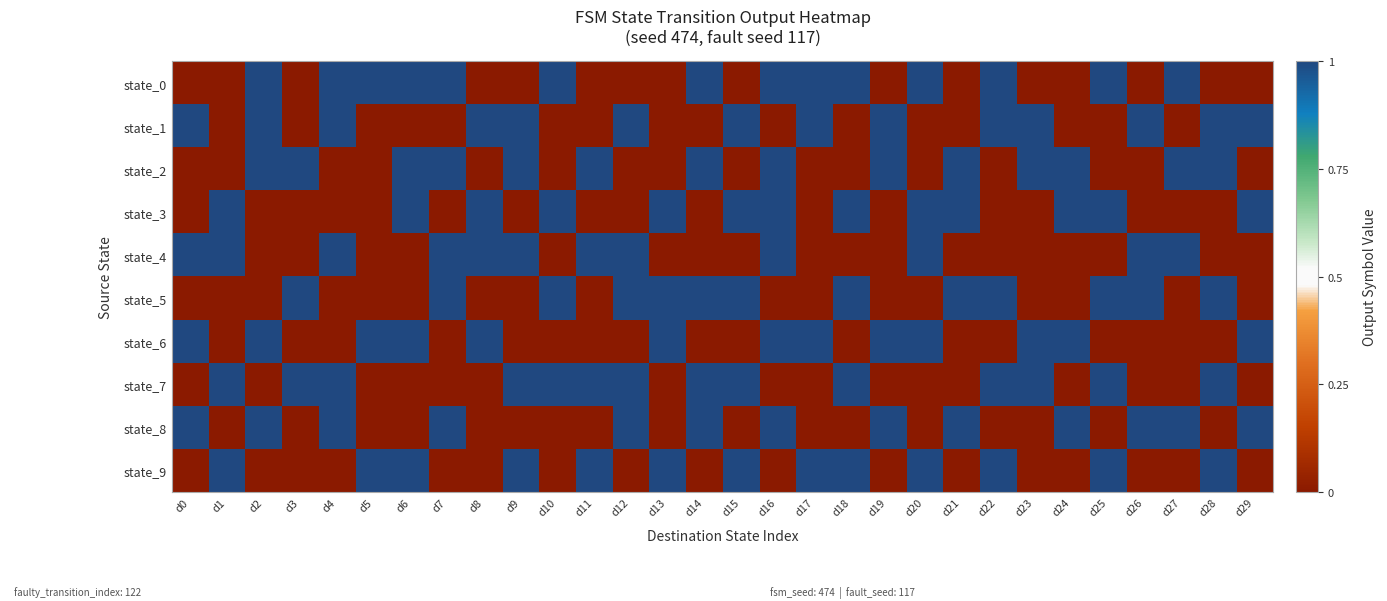

Reading left to right, extract all data points from this chart.

state_0: d0=0	d1=0	d2=1	d3=0	d4=1	d5=1	d6=1	d7=1	d8=0	d9=0	d10=1	d11=0	d12=0	d13=0	d14=1	d15=0	d16=1	d17=1	d18=1	d19=0	d20=1	d21=0	d22=1	d23=0	d24=0	d25=1	d26=0	d27=1	d28=0	d29=0
state_1: d0=1	d1=0	d2=1	d3=0	d4=1	d5=0	d6=0	d7=0	d8=1	d9=1	d10=0	d11=0	d12=1	d13=0	d14=0	d15=1	d16=0	d17=1	d18=0	d19=1	d20=0	d21=0	d22=1	d23=1	d24=0	d25=0	d26=1	d27=0	d28=1	d29=1
state_2: d0=0	d1=0	d2=1	d3=1	d4=0	d5=0	d6=1	d7=1	d8=0	d9=1	d10=0	d11=1	d12=0	d13=0	d14=1	d15=0	d16=1	d17=0	d18=0	d19=1	d20=0	d21=1	d22=0	d23=1	d24=1	d25=0	d26=0	d27=1	d28=1	d29=0
state_3: d0=0	d1=1	d2=0	d3=0	d4=0	d5=0	d6=1	d7=0	d8=1	d9=0	d10=1	d11=0	d12=0	d13=1	d14=0	d15=1	d16=1	d17=0	d18=1	d19=0	d20=1	d21=1	d22=0	d23=0	d24=1	d25=1	d26=0	d27=0	d28=0	d29=1
state_4: d0=1	d1=1	d2=0	d3=0	d4=1	d5=0	d6=0	d7=1	d8=1	d9=1	d10=0	d11=1	d12=1	d13=0	d14=0	d15=0	d16=1	d17=0	d18=0	d19=0	d20=1	d21=0	d22=0	d23=0	d24=0	d25=0	d26=1	d27=1	d28=0	d29=0
state_5: d0=0	d1=0	d2=0	d3=1	d4=0	d5=0	d6=0	d7=1	d8=0	d9=0	d10=1	d11=0	d12=1	d13=1	d14=1	d15=1	d16=0	d17=0	d18=1	d19=0	d20=0	d21=1	d22=1	d23=0	d24=0	d25=1	d26=1	d27=0	d28=1	d29=0
state_6: d0=1	d1=0	d2=1	d3=0	d4=0	d5=1	d6=1	d7=0	d8=1	d9=0	d10=0	d11=0	d12=0	d13=1	d14=0	d15=0	d16=1	d17=1	d18=0	d19=1	d20=1	d21=0	d22=0	d23=1	d24=1	d25=0	d26=0	d27=0	d28=0	d29=1
state_7: d0=0	d1=1	d2=0	d3=1	d4=1	d5=0	d6=0	d7=0	d8=0	d9=1	d10=1	d11=1	d12=1	d13=0	d14=1	d15=1	d16=0	d17=0	d18=1	d19=0	d20=0	d21=0	d22=1	d23=1	d24=0	d25=1	d26=0	d27=0	d28=1	d29=0
state_8: d0=1	d1=0	d2=1	d3=0	d4=1	d5=0	d6=0	d7=1	d8=0	d9=0	d10=0	d11=0	d12=1	d13=0	d14=1	d15=0	d16=1	d17=0	d18=0	d19=1	d20=0	d21=1	d22=0	d23=0	d24=1	d25=0	d26=1	d27=1	d28=0	d29=1
state_9: d0=0	d1=1	d2=0	d3=0	d4=0	d5=1	d6=1	d7=0	d8=0	d9=1	d10=0	d11=1	d12=0	d13=1	d14=0	d15=1	d16=0	d17=1	d18=1	d19=0	d20=1	d21=0	d22=1	d23=0	d24=0	d25=1	d26=0	d27=0	d28=1	d29=0